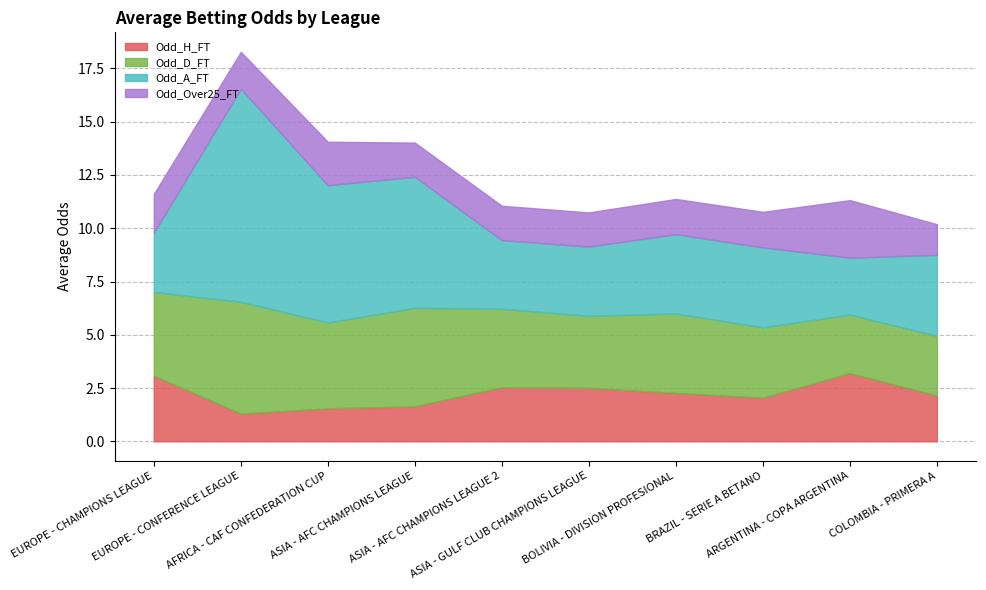

Which series changed the most between EUROPE - CONFERENCE LEAGUE and ASIA - AFC CHAMPIONS LEAGUE 2?

Odd_A_FT